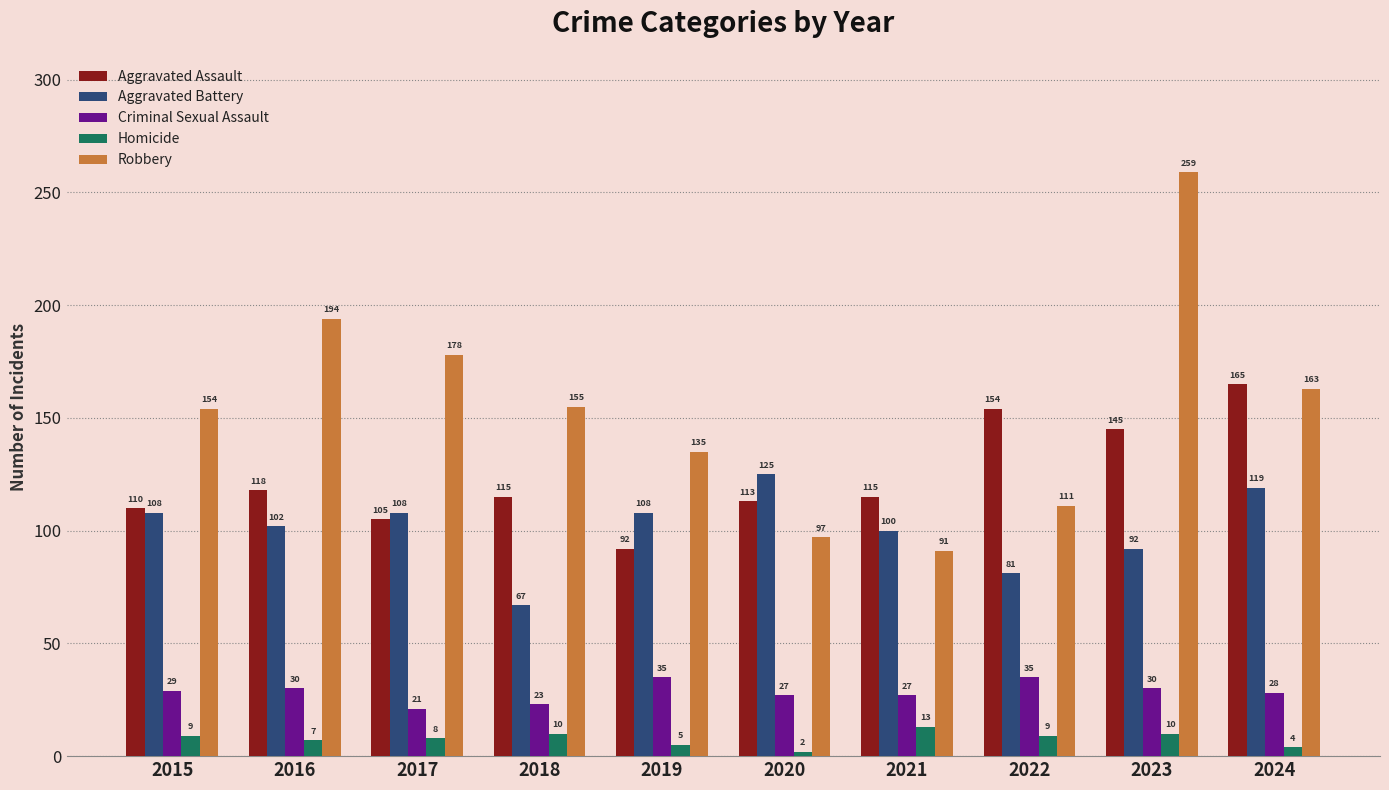

What is the value of the Aggravated Assault bar at the 4th from the left?

115